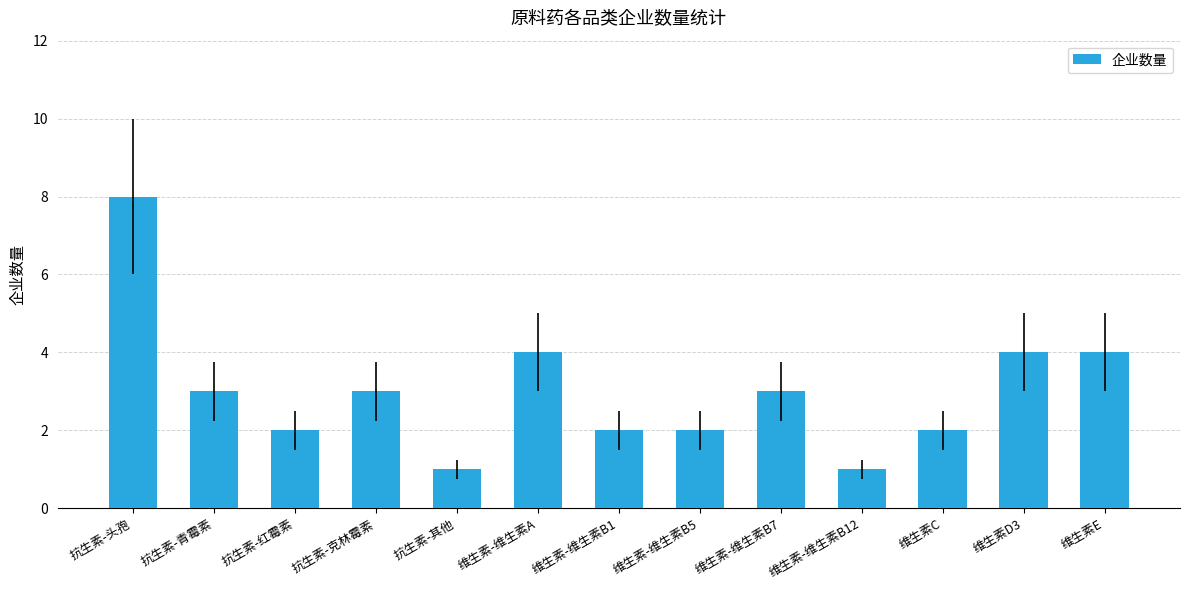

What is the change in value from 维生素-维生素B7 to 维生素-维生素B12?

-2